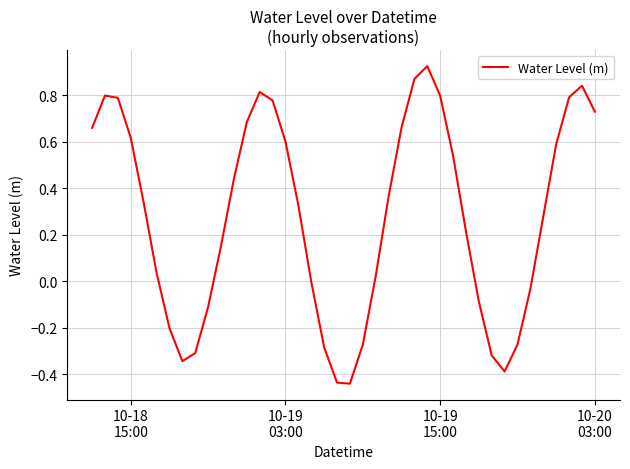

What is the difference between the maximum and minimum values?

1.4